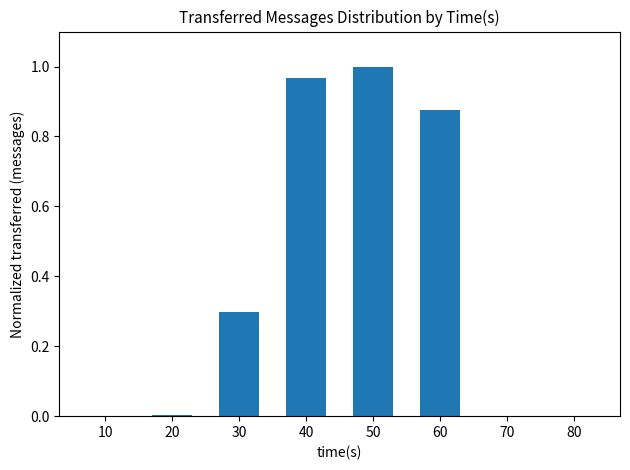

How many distinct data groups are displayed?

1